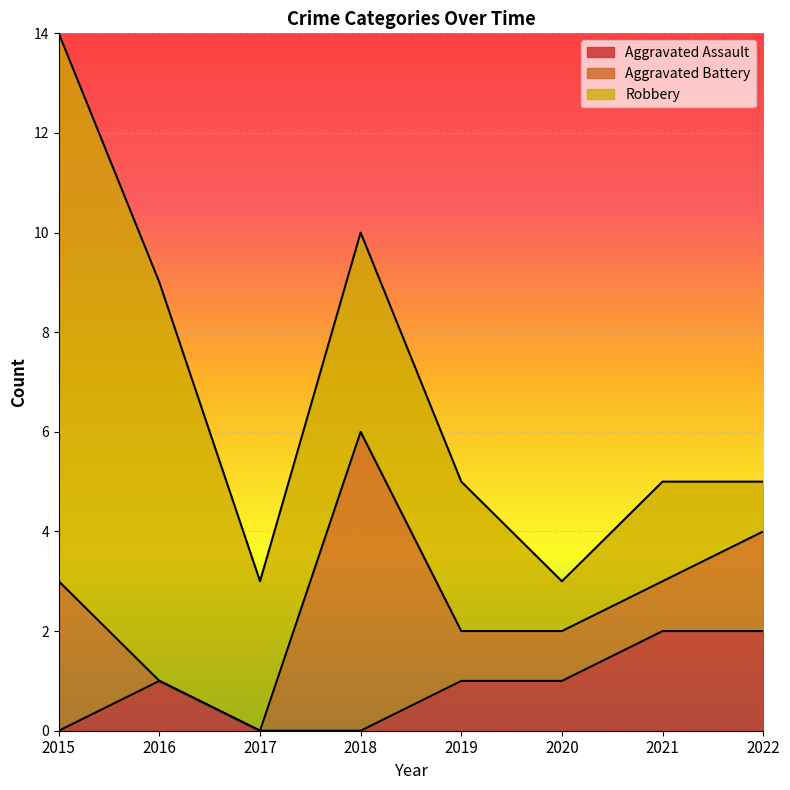

Reading left to right, what are all the values shown in this chart?

Aggravated Assault: 0	1	0	0	1	1	2	2
Aggravated Battery: 3	0	0	6	1	1	1	2
Robbery: 11	8	3	4	3	1	2	1